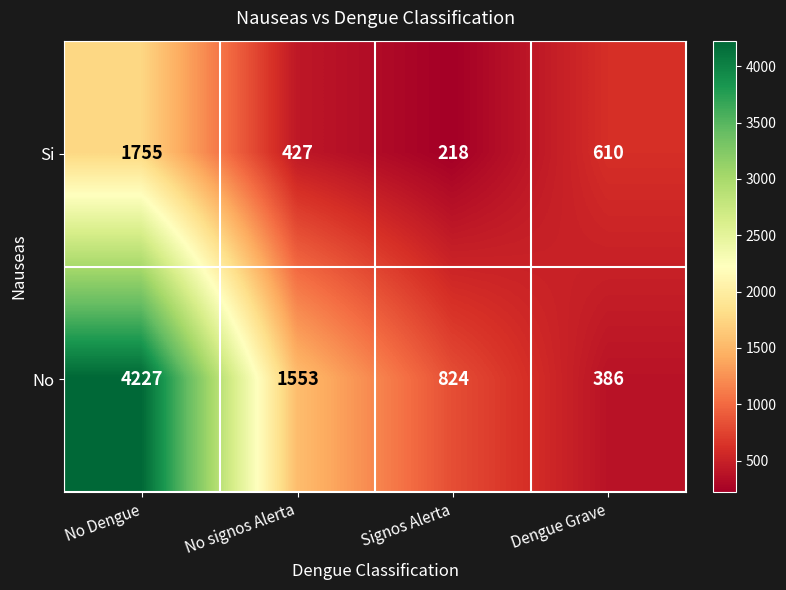

Reading right to left, list all the values displayed in this chart.

Si: Dengue Grave=610	Signos Alerta=218	No signos Alerta=427	No Dengue=1755
No: Dengue Grave=386	Signos Alerta=824	No signos Alerta=1553	No Dengue=4227